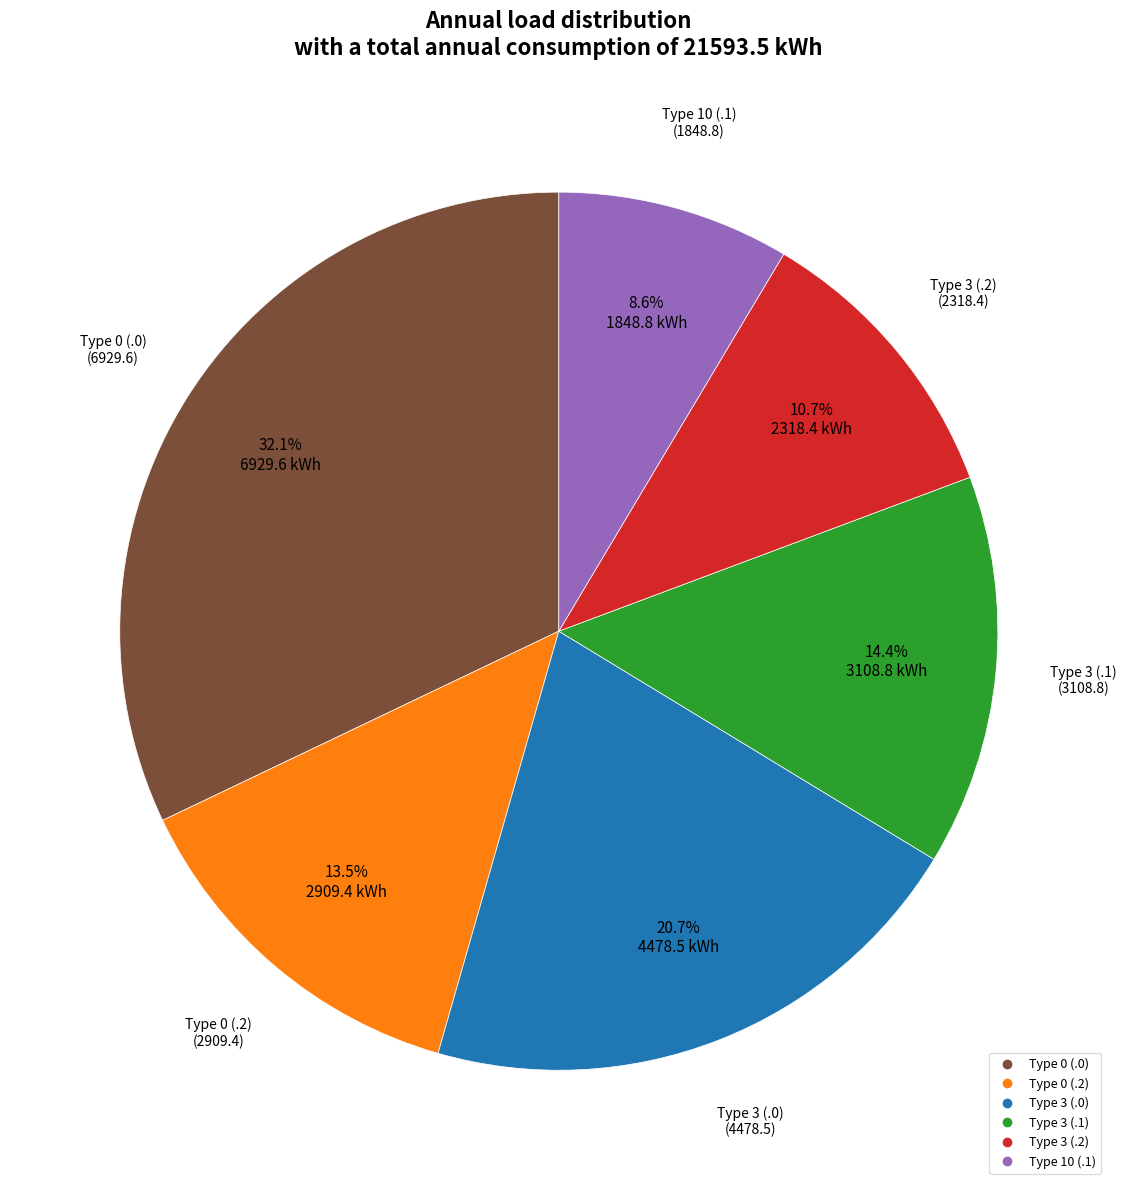

Does any single category account for the majority?

No